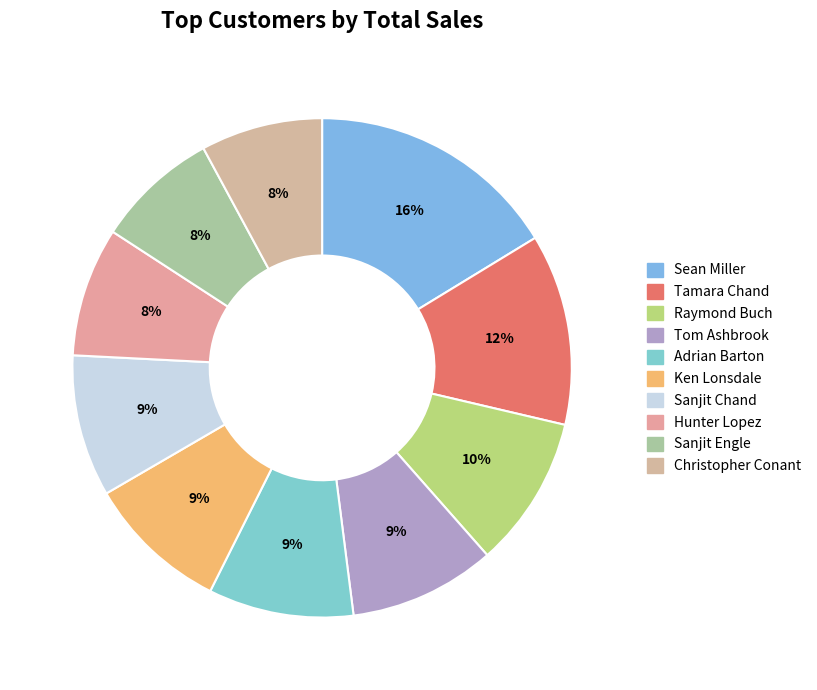

Count the number of slices in the pie.

10